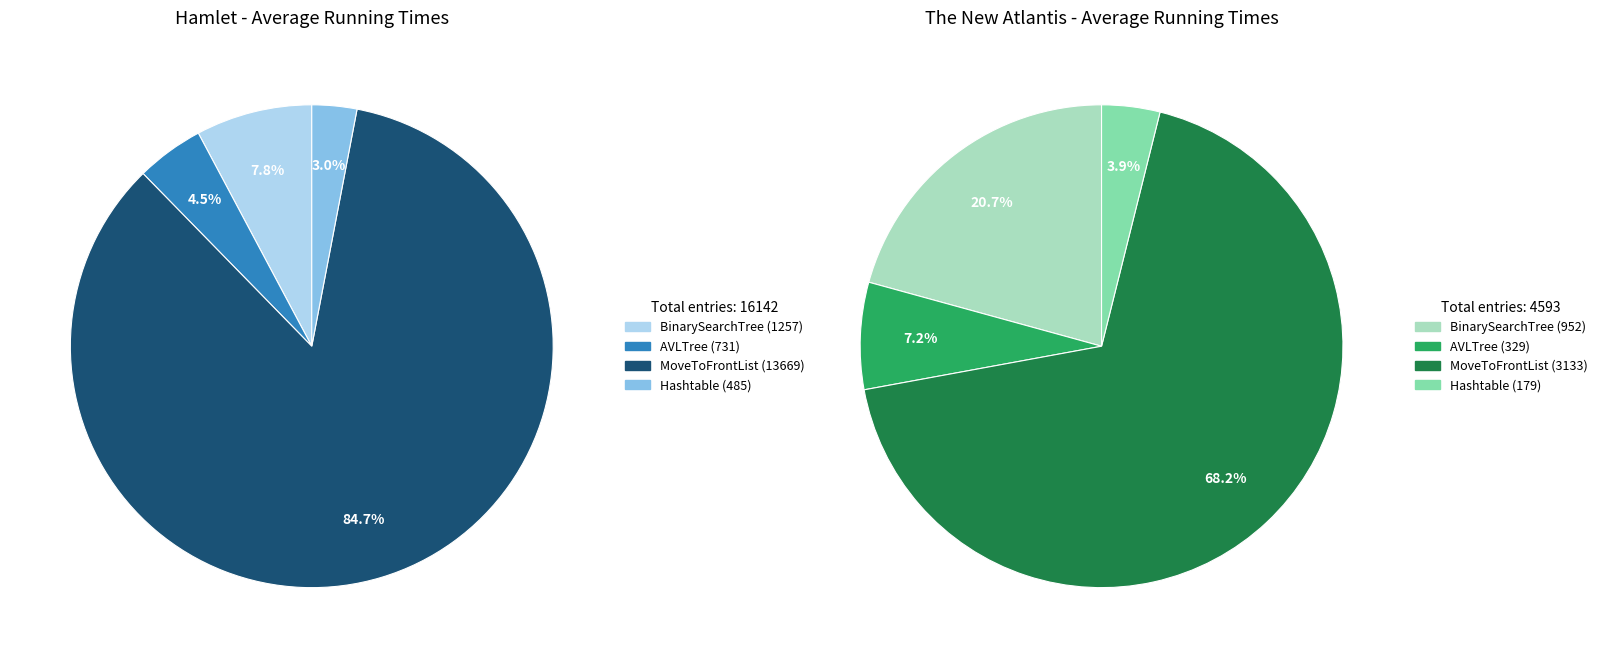

To the nearest percent, what percentage of the pie is Hashtable?

3%